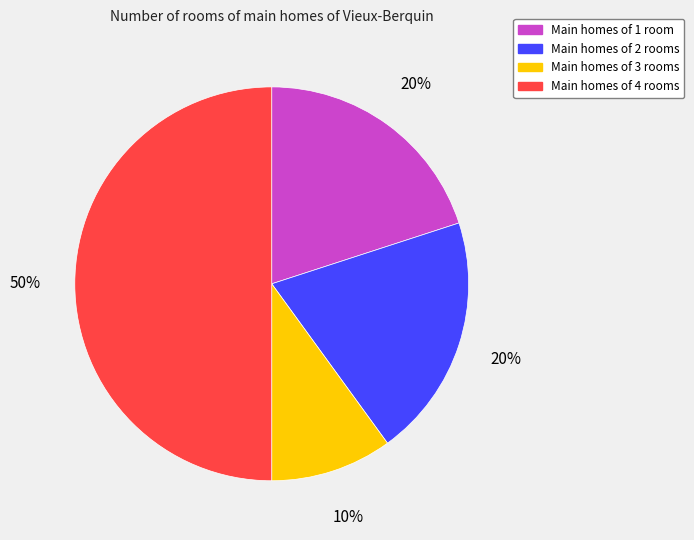

To the nearest percent, what is the average slice percentage?

25%